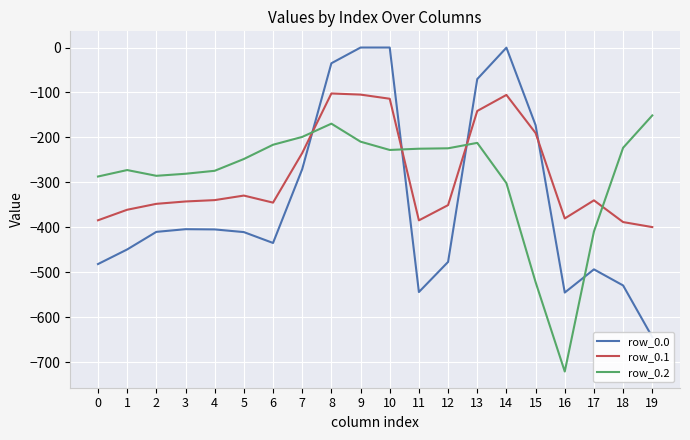

In row_0.2, how many points are lower than both neighbors (excluding endpoints)?

3